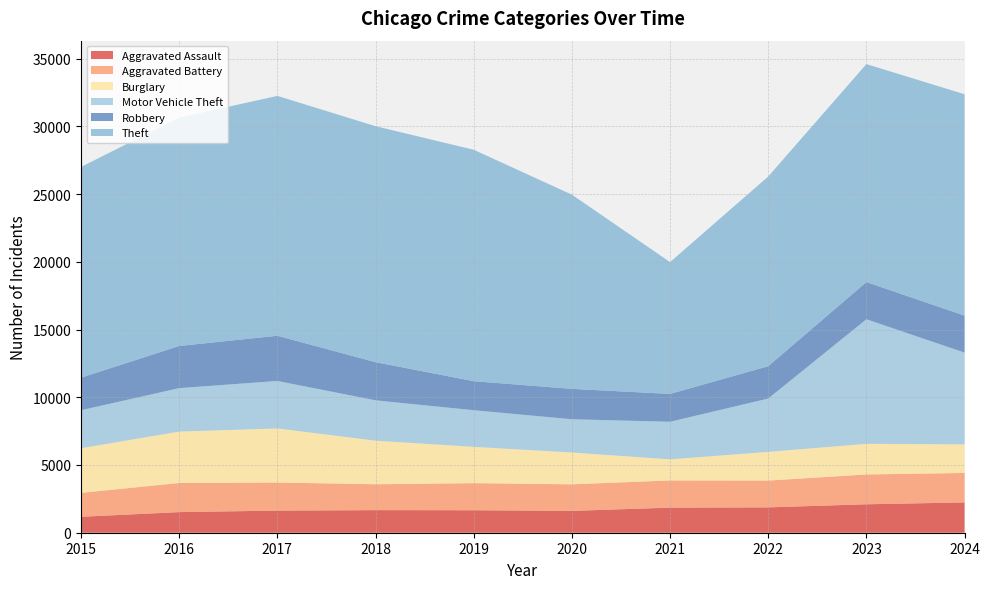

Reading left to right, extract all data points from this chart.

Aggravated Assault: 2015=1177	2016=1522	2017=1633	2018=1668	2019=1661	2020=1612	2021=1852	2022=1872	2023=2100	2024=2237
Aggravated Battery: 2015=1767	2016=2149	2017=2073	2018=1911	2019=1998	2020=1962	2021=2007	2022=1979	2023=2202	2024=2175
Burglary: 2015=3295	2016=3794	2017=3992	2018=3217	2019=2682	2020=2348	2021=1557	2022=2117	2023=2261	2024=2110
Motor Vehicle Theft: 2015=2804	2016=3209	2017=3505	2018=2977	2019=2702	2020=2454	2021=2775	2022=3937	2023=9195	2024=6775
Robbery: 2015=2403	2016=3113	2017=3338	2018=2818	2019=2144	2020=2245	2021=2056	2022=2390	2023=2745	2024=2730
Theft: 2015=15556	2016=16856	2017=17707	2018=17420	2019=17084	2020=14336	2021=9731	2022=13999	2023=16092	2024=16341